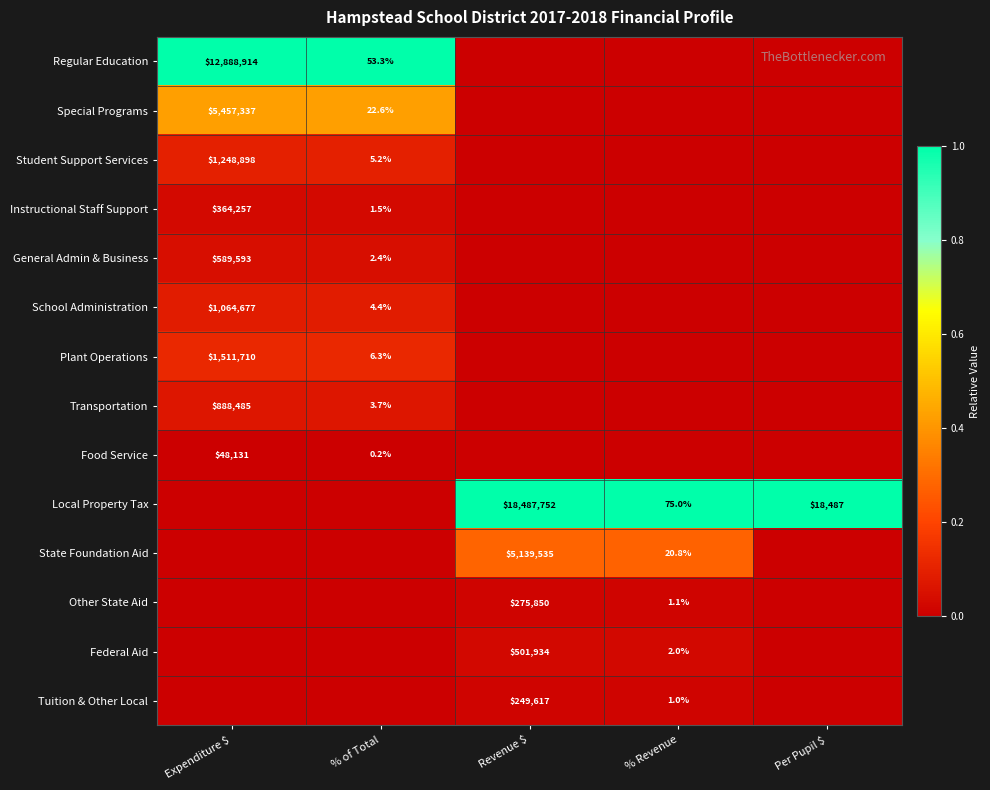

What is the sum of the State Foundation Aid values at % Revenue and Revenue $?

5139555.8